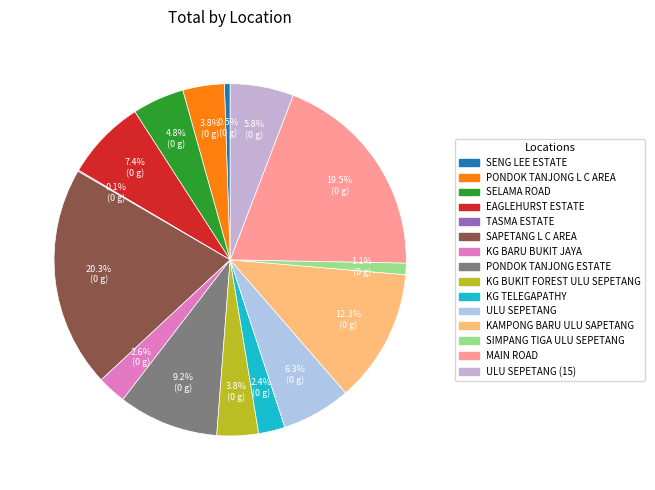

To the nearest percent, what is the average slice percentage?

7%